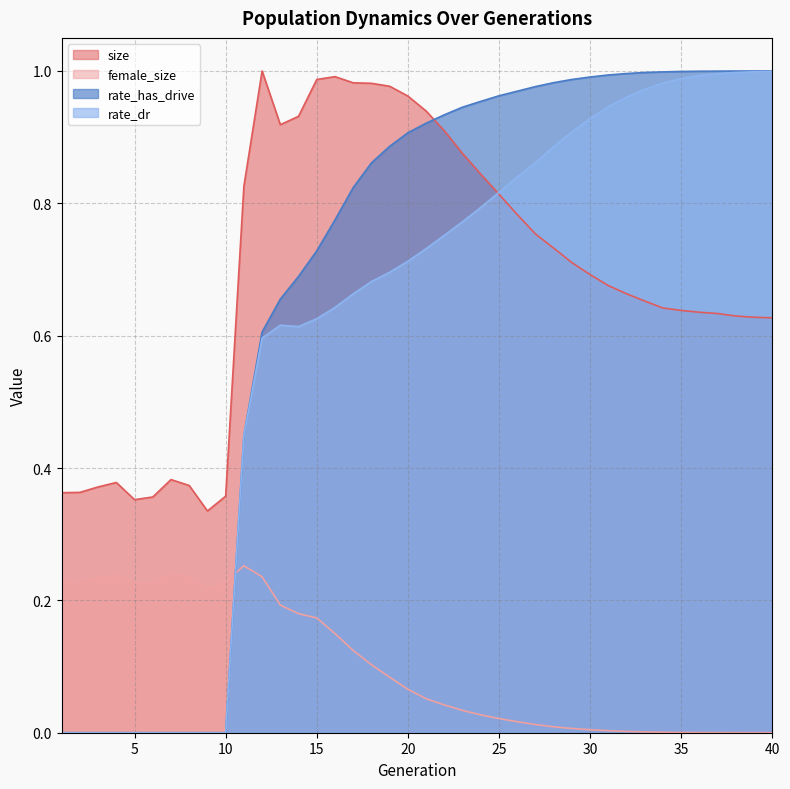

Reading left to right, what are all the values shown in this chart?

size: 1=0.4	2=0.4	3=0.4	4=0.4	5=0.4	6=0.4	7=0.4	8=0.4	9=0.3	10=0.4	11=0.8	12=1.0	13=0.9	14=0.9	15=1.0	16=1.0	17=1.0	18=1.0	19=1.0	20=1.0	21=0.9	22=0.9	23=0.9	24=0.8	25=0.8	26=0.8	27=0.8	28=0.7	29=0.7	30=0.7	31=0.7	32=0.7	33=0.7	34=0.6	35=0.6	36=0.6	37=0.6	38=0.6	39=0.6	40=0.6
female_size: 1=0.2	2=0.2	3=0.2	4=0.2	5=0.2	6=0.2	7=0.2	8=0.2	9=0.2	10=0.2	11=0.3	12=0.2	13=0.2	14=0.2	15=0.2	16=0.1	17=0.1	18=0.1	19=0.1	20=0.1	21=0.1	22=0.0	23=0.0	24=0.0	25=0.0	26=0.0	27=0.0	28=0.0	29=0.0	30=0.0	31=0.0	32=0.0	33=0.0	34=0.0	35=0.0	36=0.0	37=0.0	38=0.0	39=0.0	40=0.0
rate_dr: 1=0.0	2=0.0	3=0.0	4=0.0	5=0.0	6=0.0	7=0.0	8=0.0	9=0.0	10=0.0	11=0.4	12=0.6	13=0.6	14=0.6	15=0.6	16=0.6	17=0.7	18=0.7	19=0.7	20=0.7	21=0.7	22=0.8	23=0.8	24=0.8	25=0.8	26=0.8	27=0.9	28=0.9	29=0.9	30=0.9	31=0.9	32=1.0	33=1.0	34=1.0	35=1.0	36=1.0	37=1.0	38=1.0	39=1.0	40=1.0
rate_has_drive: 1=0.0	2=0.0	3=0.0	4=0.0	5=0.0	6=0.0	7=0.0	8=0.0	9=0.0	10=0.0	11=0.4	12=0.6	13=0.7	14=0.7	15=0.7	16=0.8	17=0.8	18=0.9	19=0.9	20=0.9	21=0.9	22=0.9	23=0.9	24=1.0	25=1.0	26=1.0	27=1.0	28=1.0	29=1.0	30=1.0	31=1.0	32=1.0	33=1.0	34=1.0	35=1.0	36=1.0	37=1.0	38=1.0	39=1.0	40=1.0